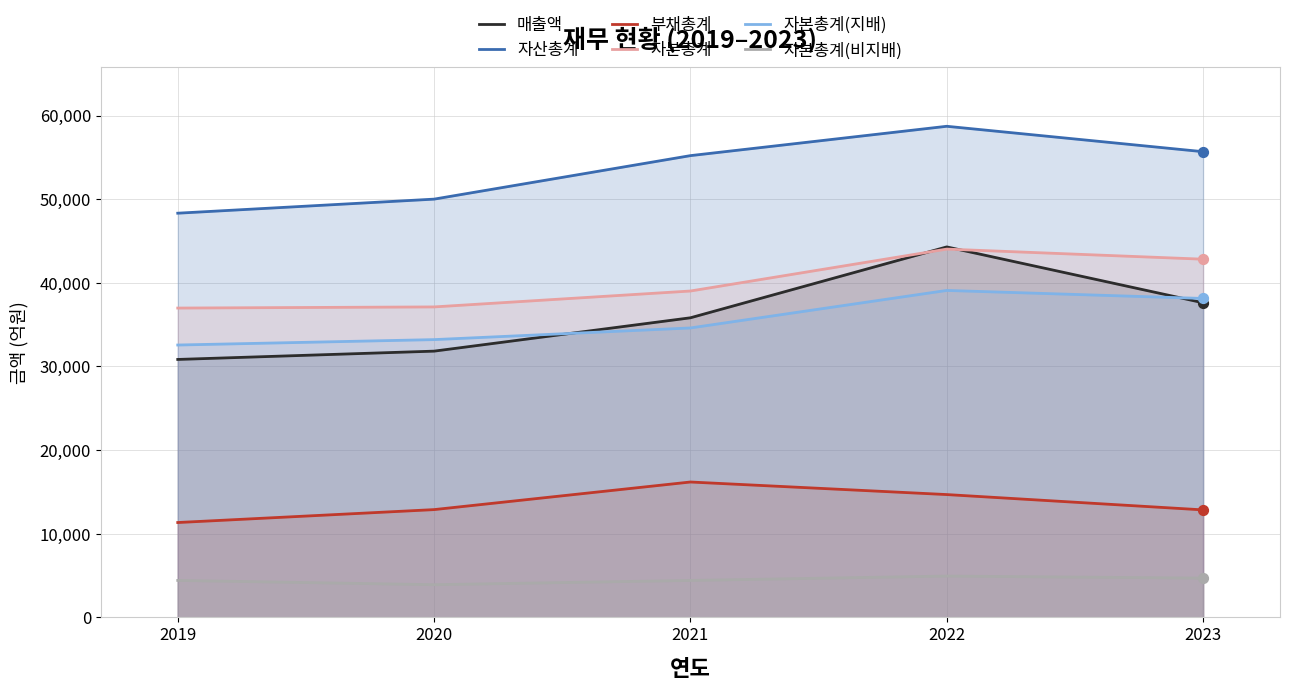

Which series has the largest total across all categories?

자산총계